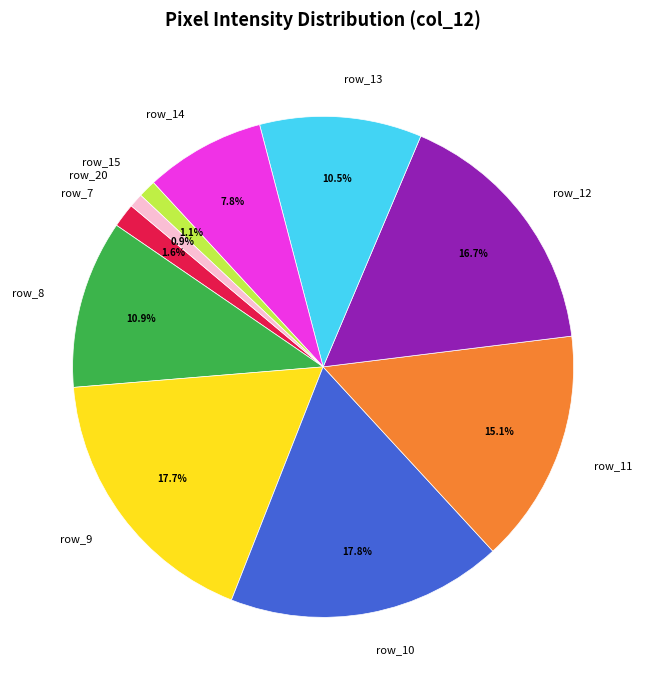

What percentage is the row_11 slice, to the nearest percent?

15%